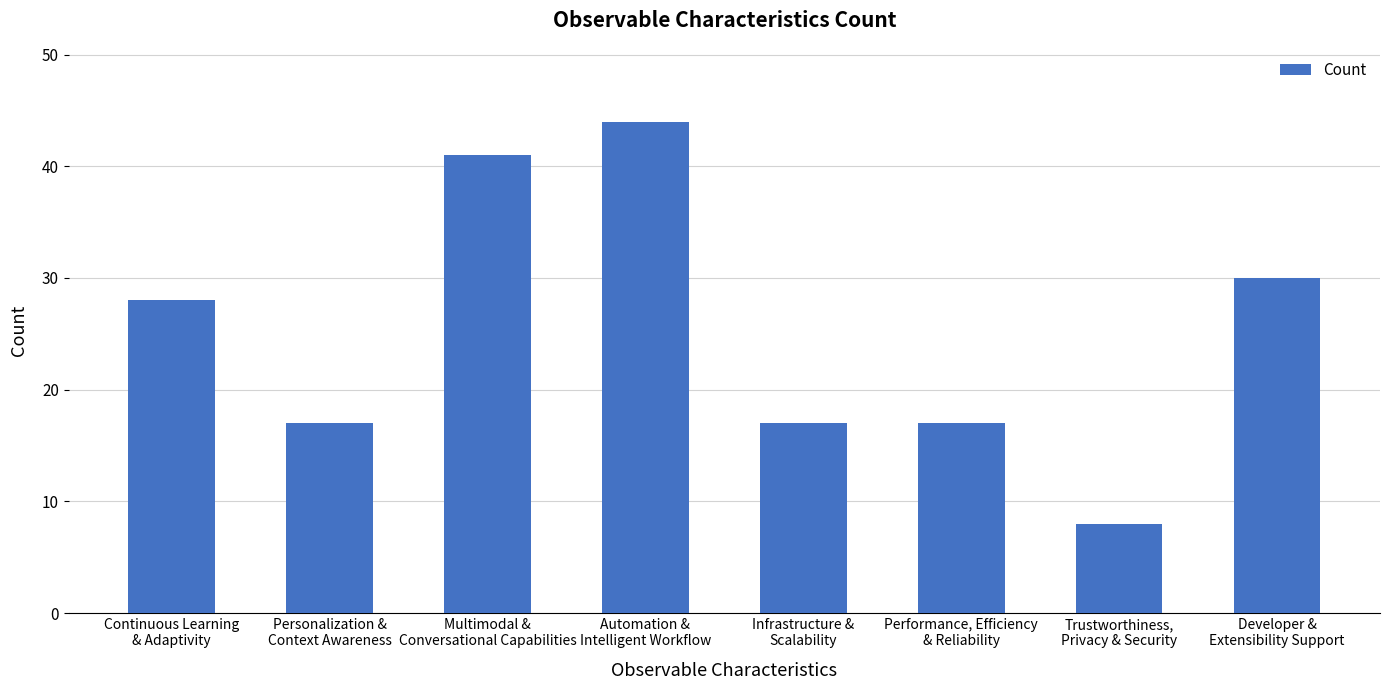

What is the value of the 1st bar from the left?

28